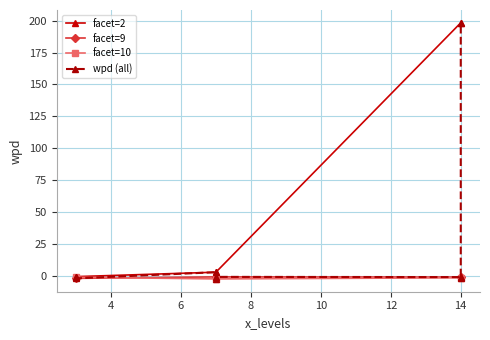

At which category does the data reach its first local valley?

7